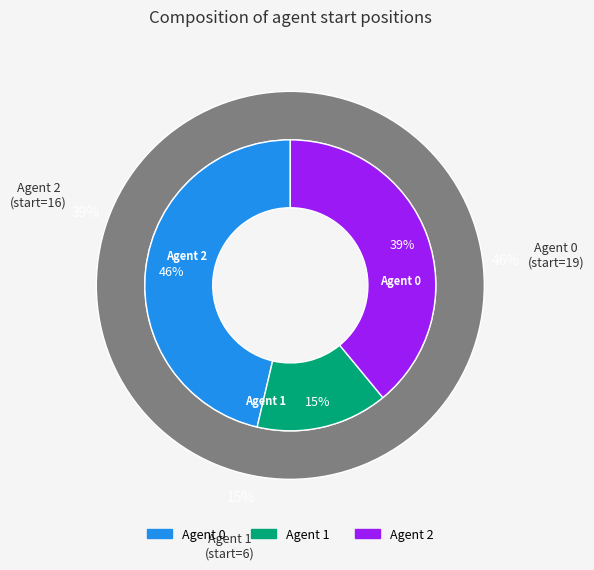

Is 1 the majority of the pie?

No